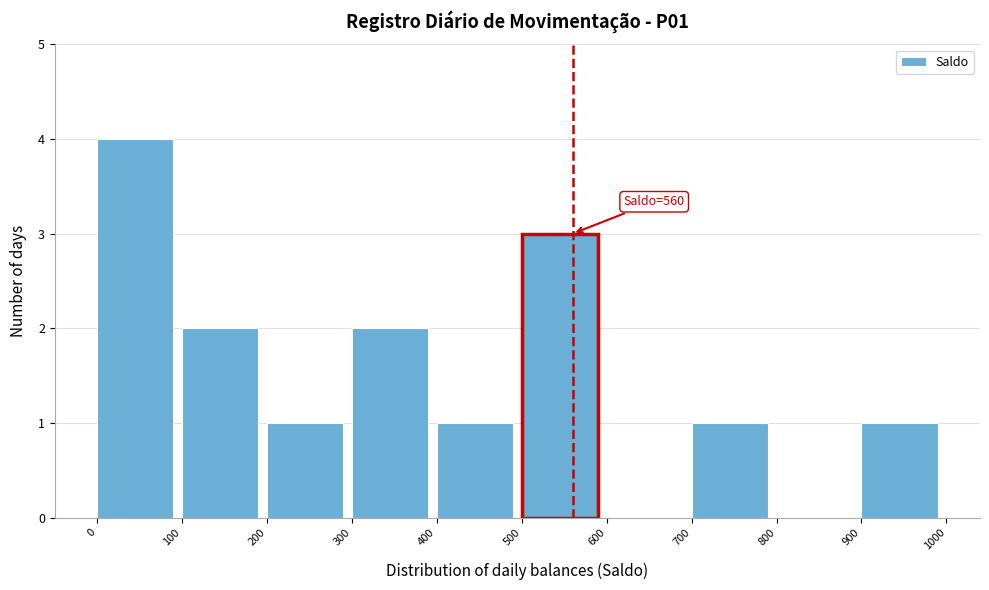

Over which range of the x-axis is the bar tallest?

0 to 100